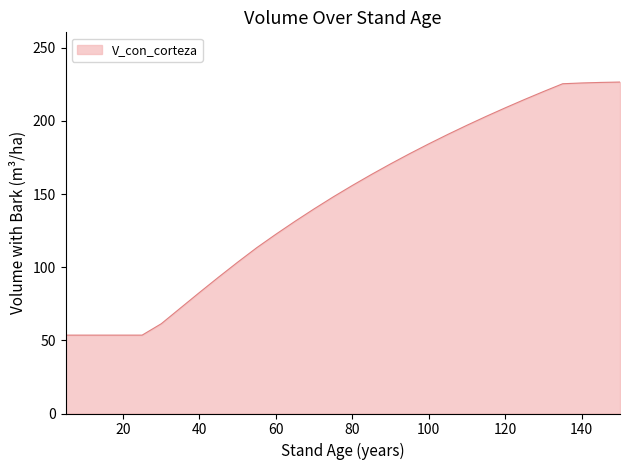

What is the smallest value displayed?

53.6